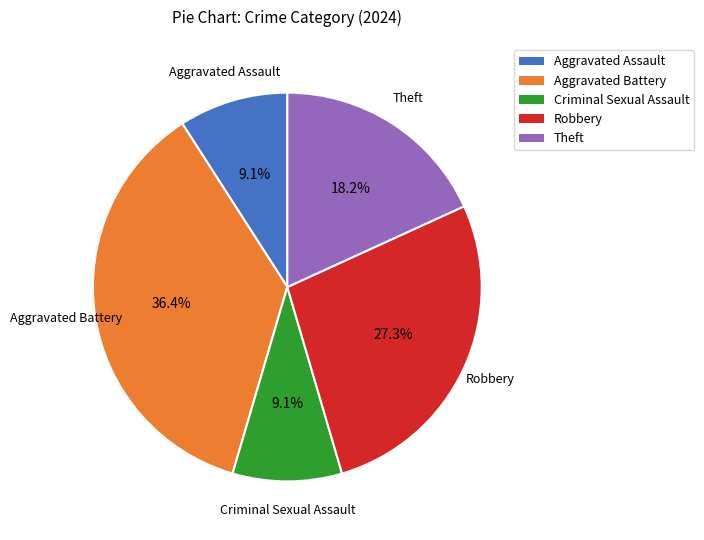

Which slice is the largest?

Aggravated Battery